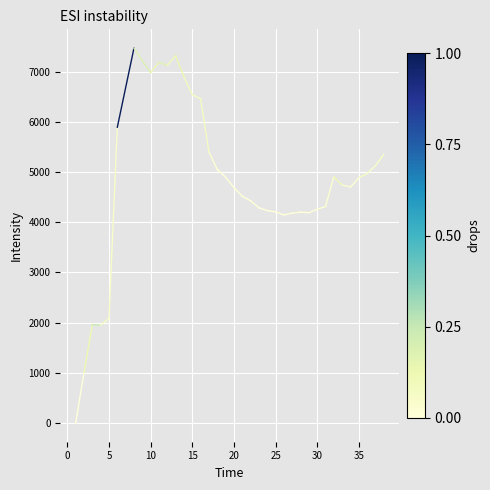

Does the chart display data point markers on the line(s)?

No